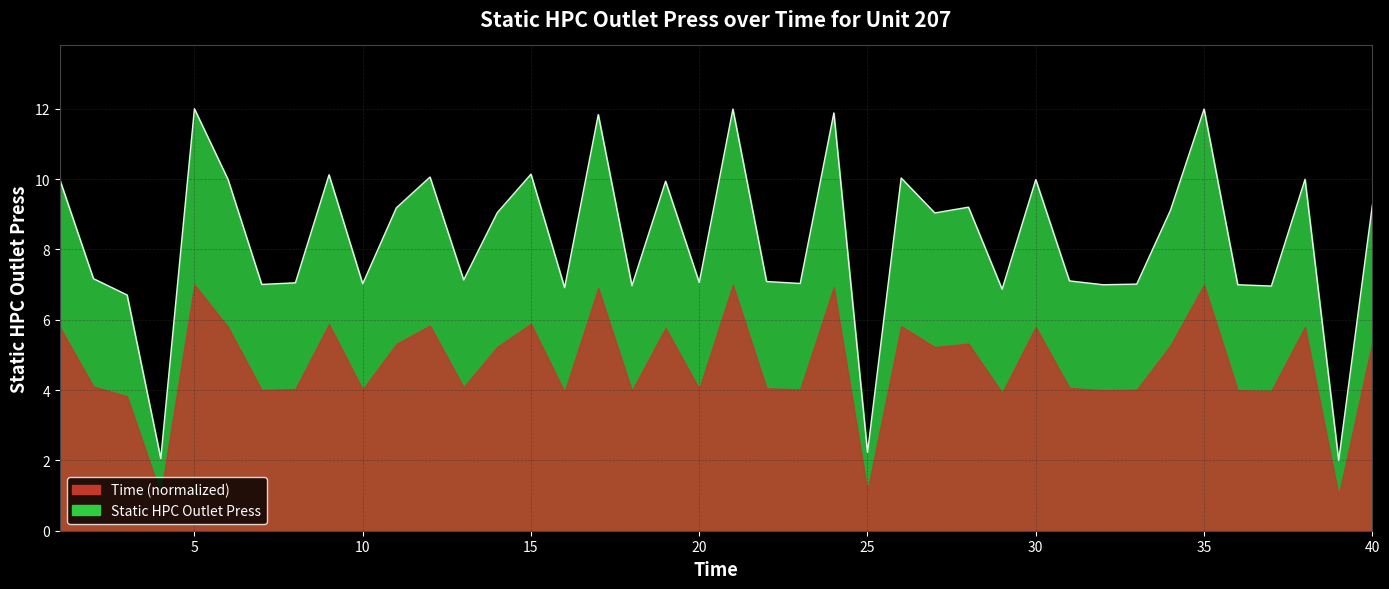

What is the value of the 6th point from the left?

10.0